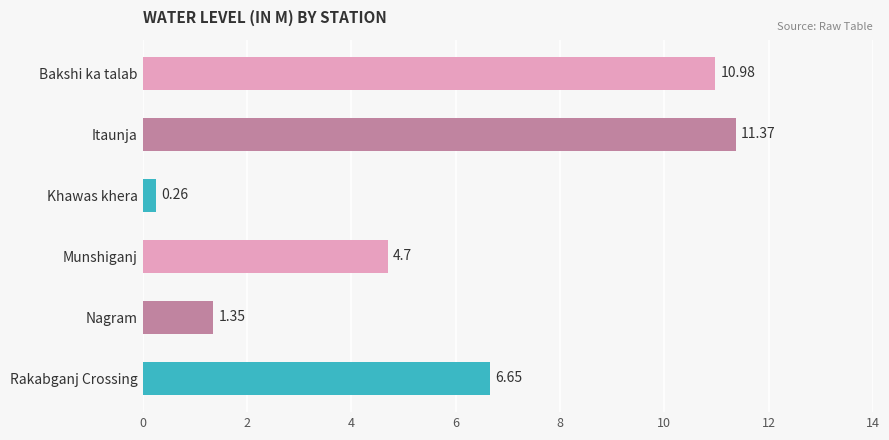

What is the change in value from Itaunja to Khawas khera?

-11.1